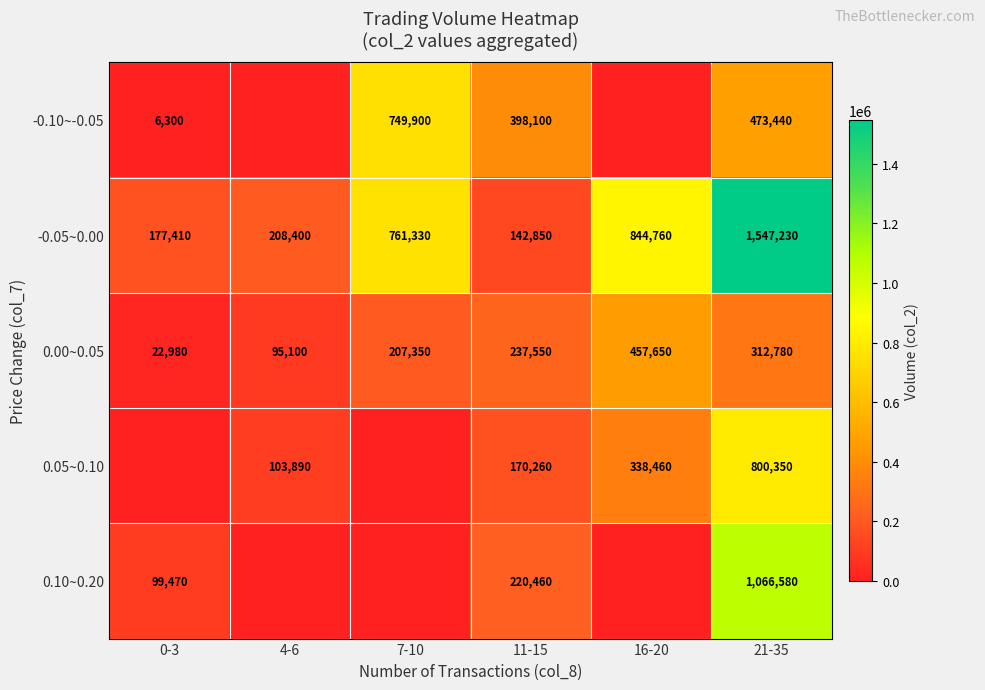

The value of 0.10~0.20 at 11-15 is 220460. True or false?

True